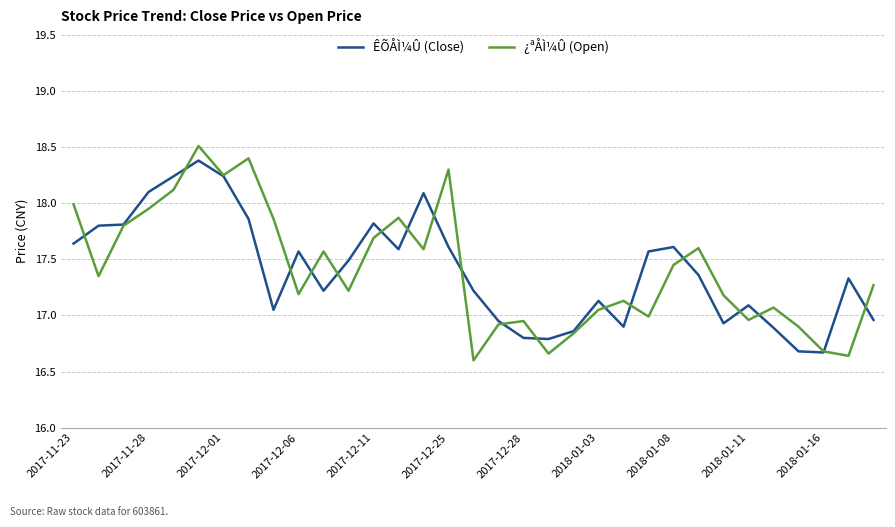

Which series has the largest range (max minus min)?

¿ªÅÌ¼Û (Open)